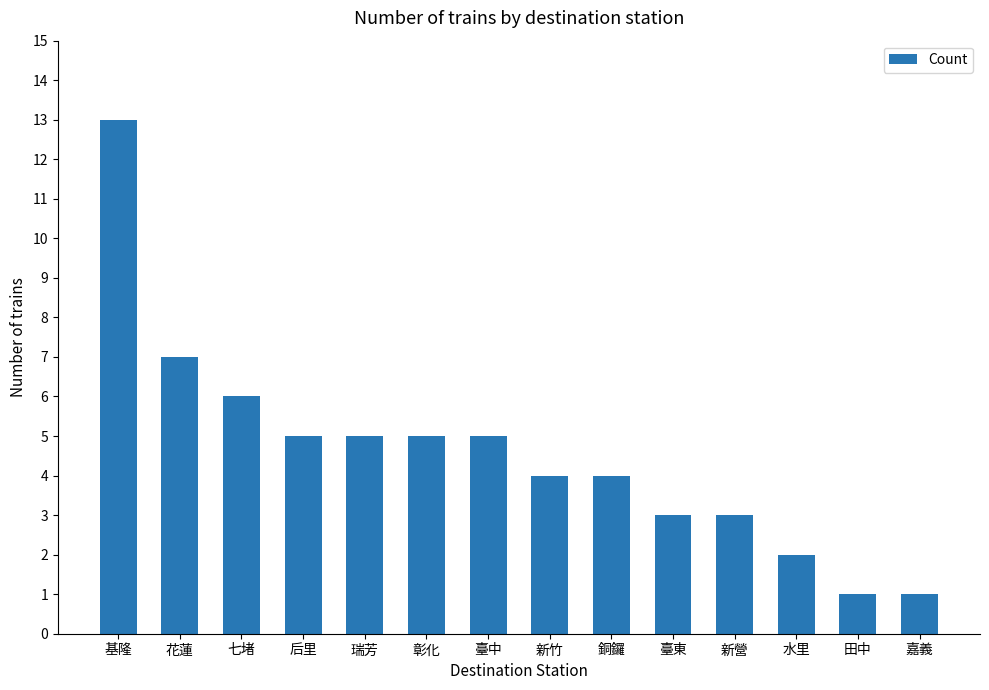

What is the smallest value displayed?

1